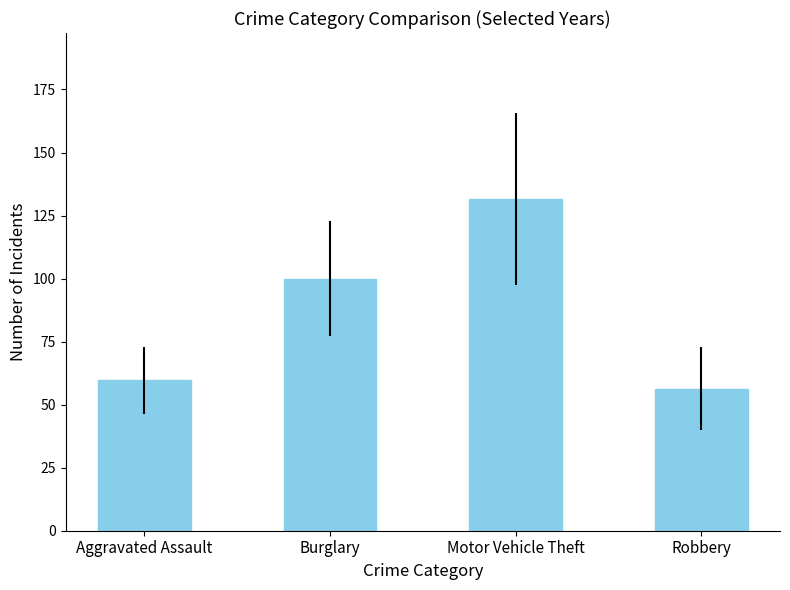

What is the difference between the second highest and minimum values?

43.6